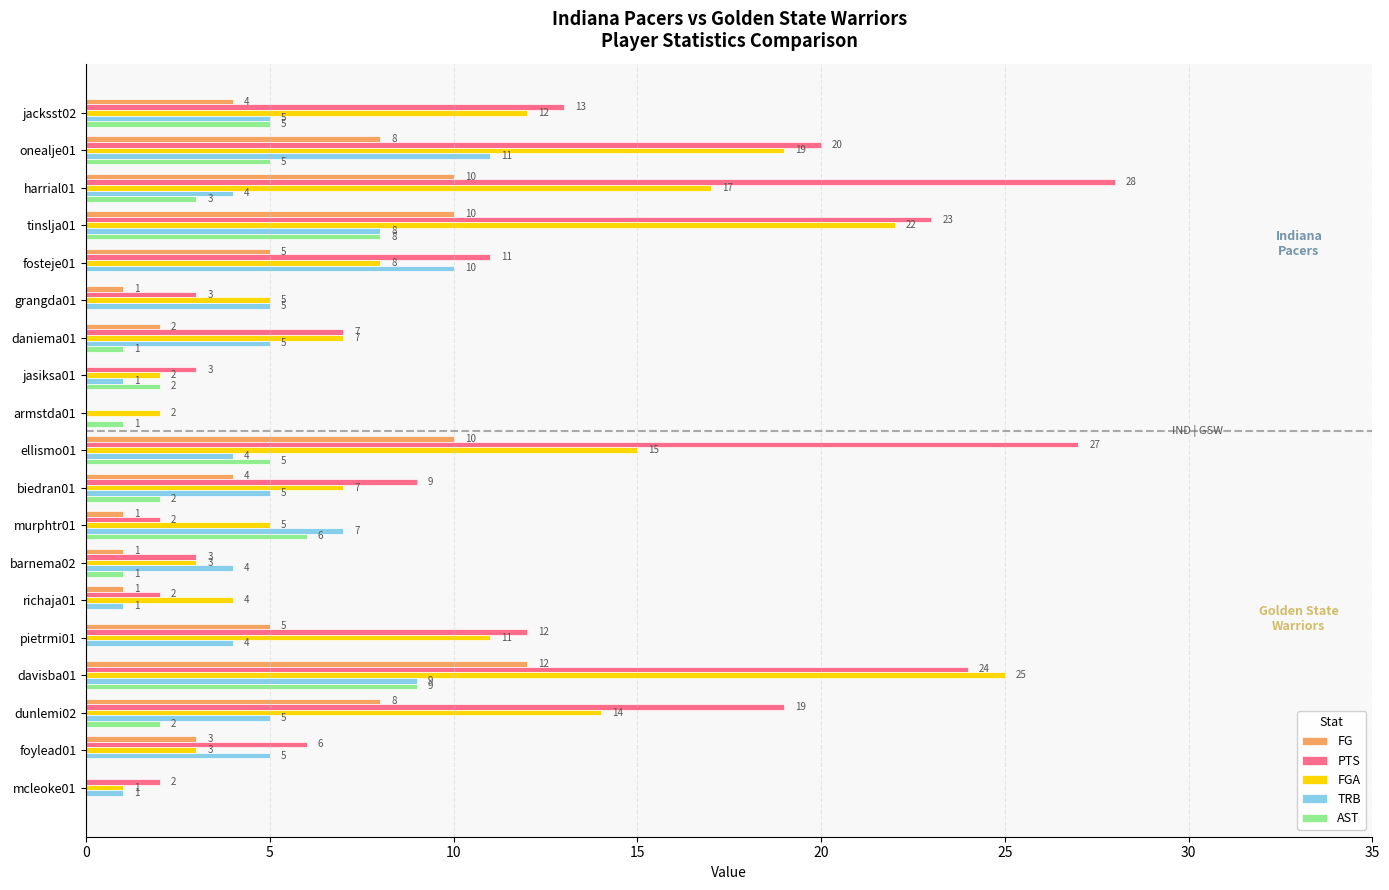

Read the PTS value at ellismo01.

27